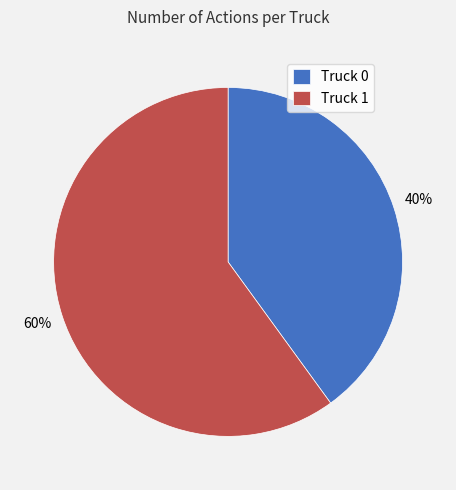

How many segments does this pie chart have?

2